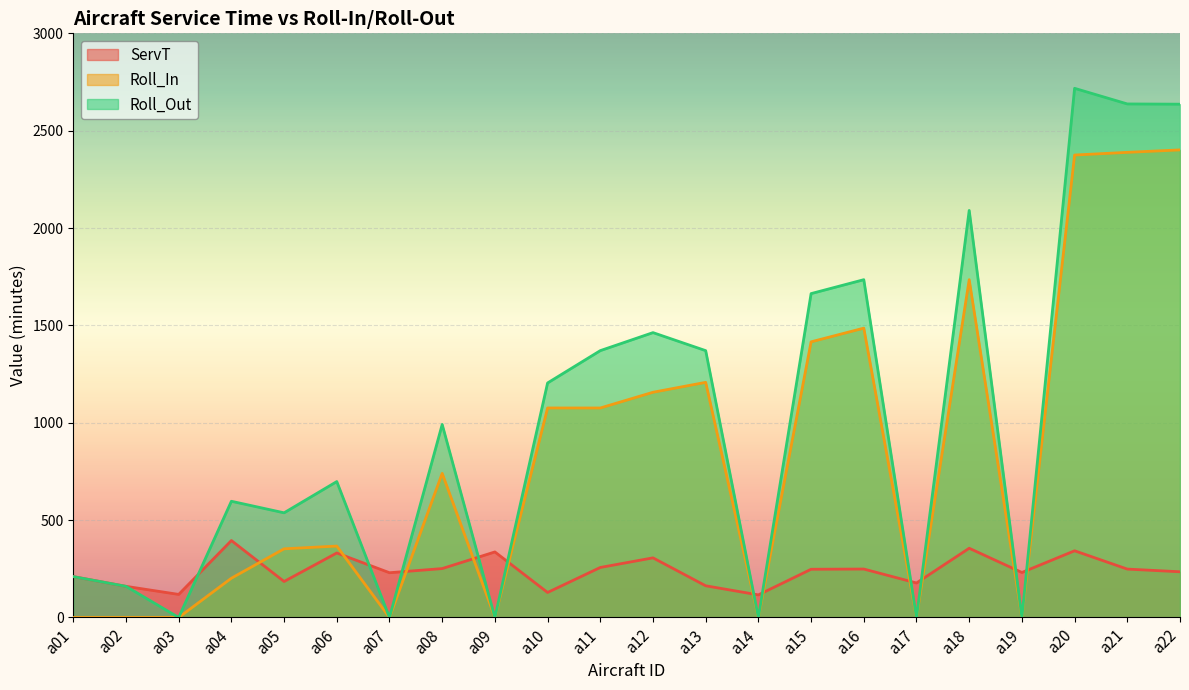

What is the sum of the Roll_In values at a16 and a10?

2562.0